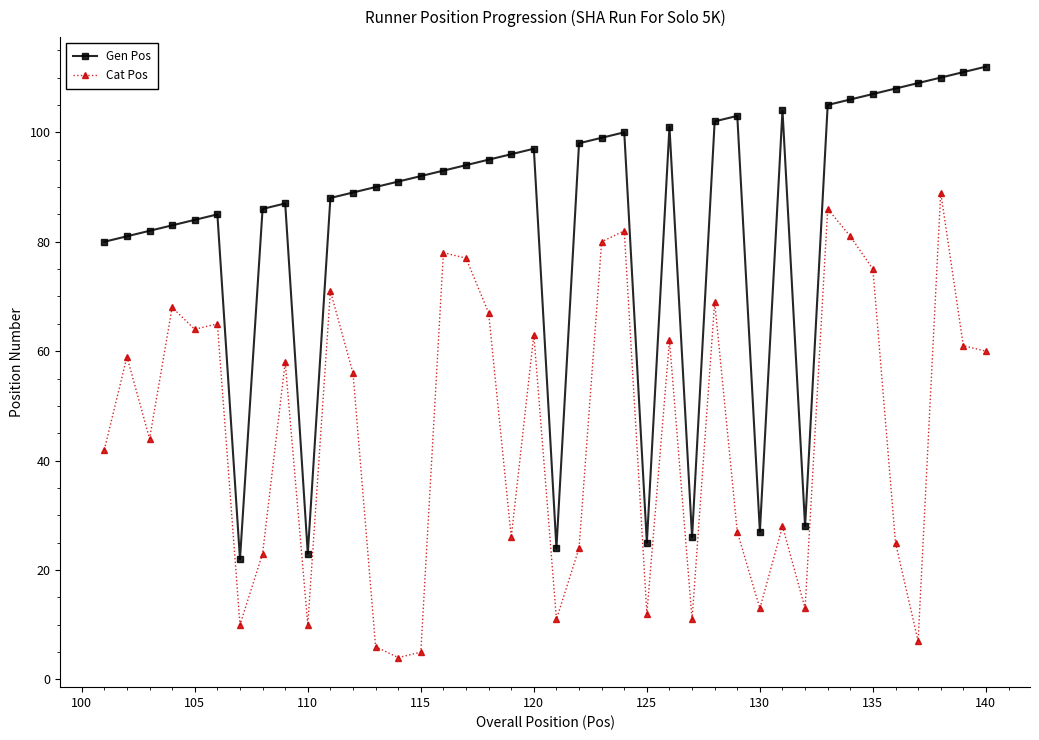

List the series in order of their peak value, lowest first.

Cat Pos, Gen Pos